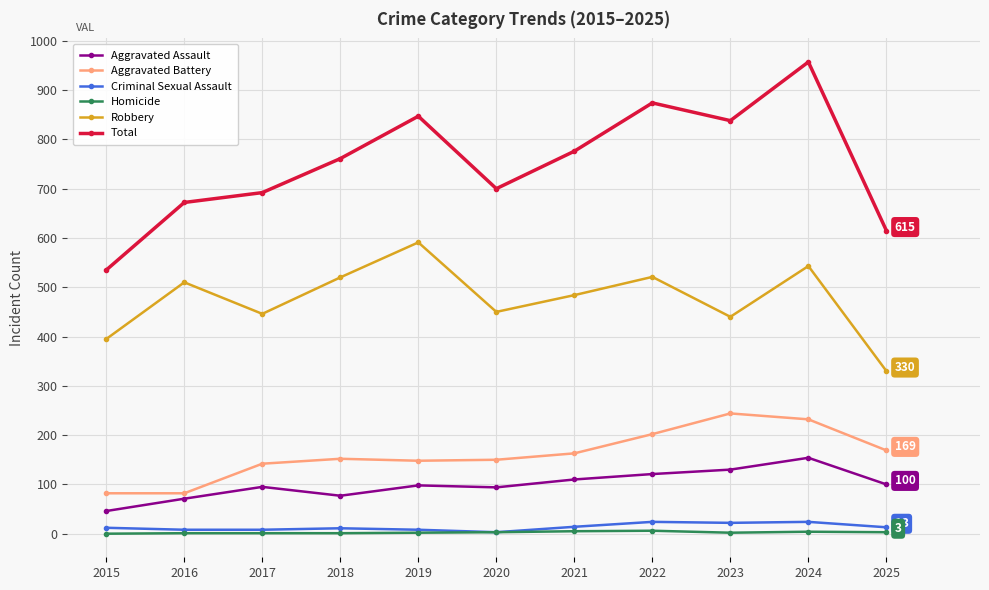

At how many categories does at least one series exceed 902?

1